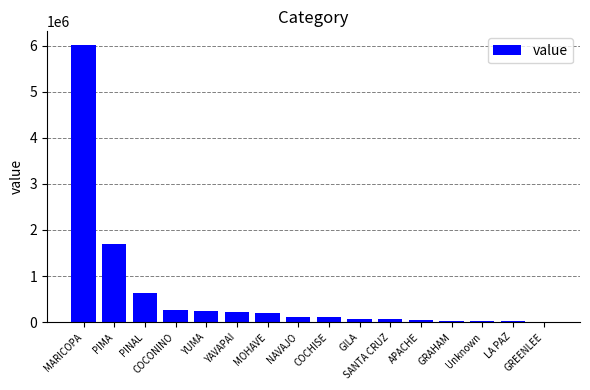

Is it true that the value at GREENLEE is 2978?

True